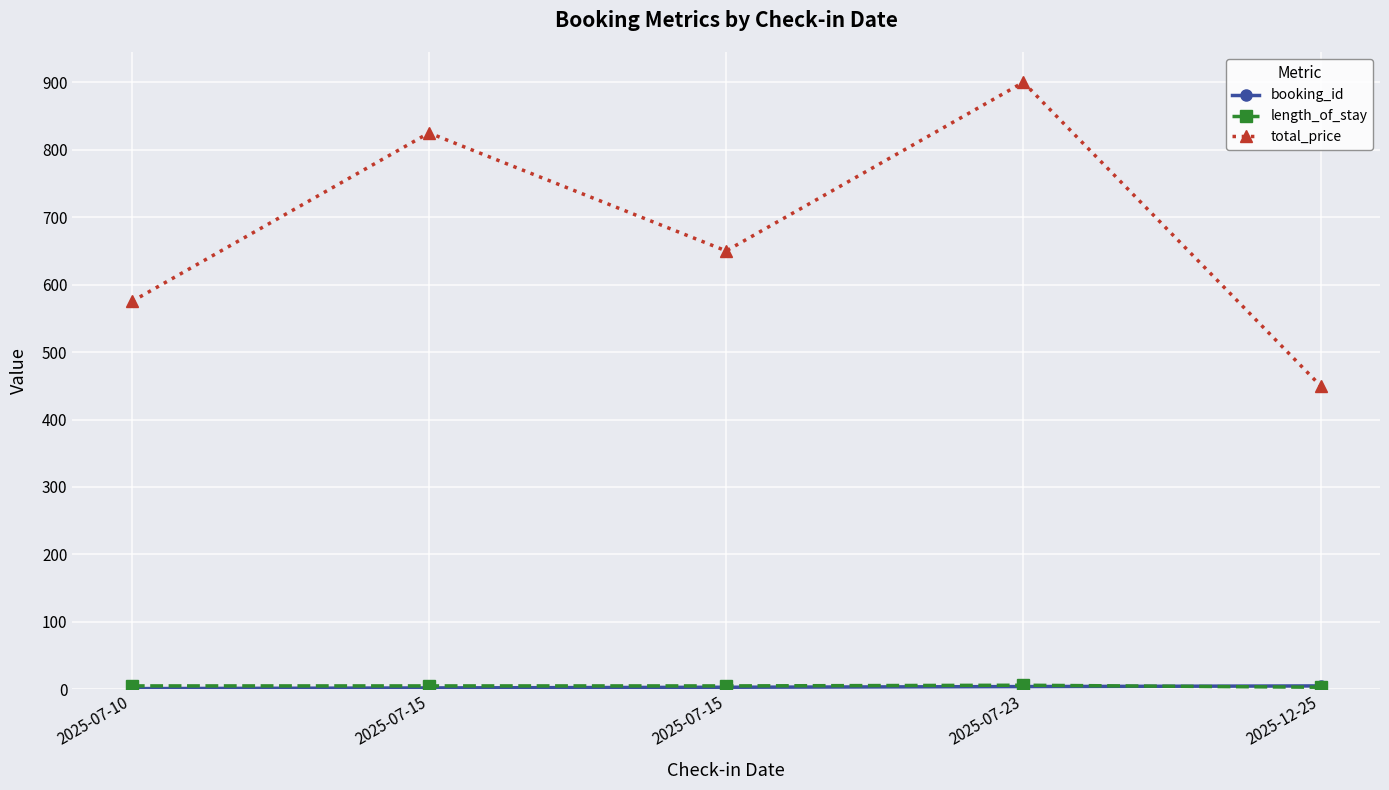

Does the chart display data point markers on the line(s)?

Yes